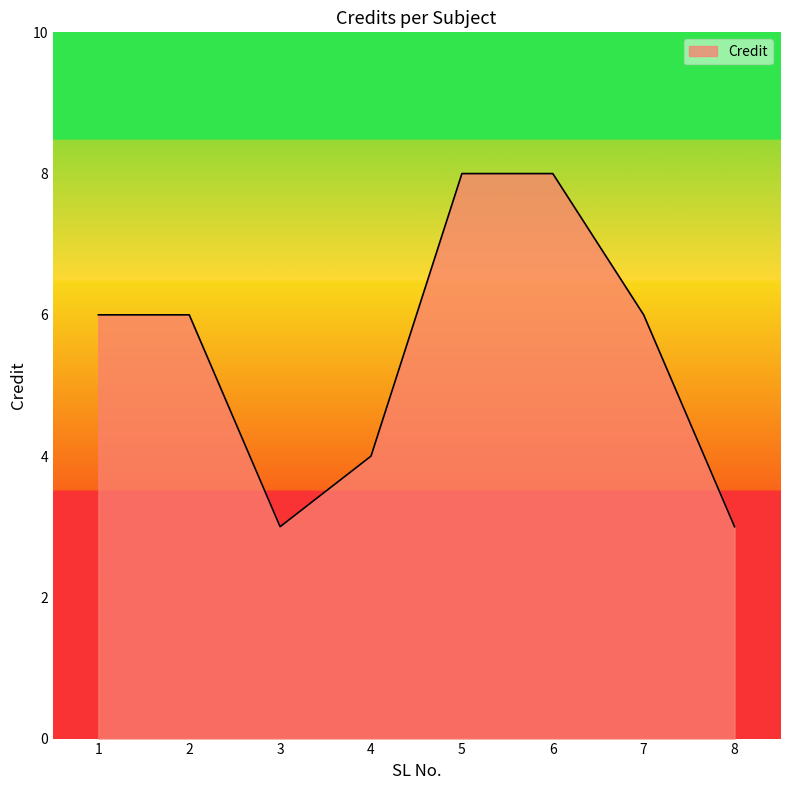

The value at 6 is 8. True or false?

True